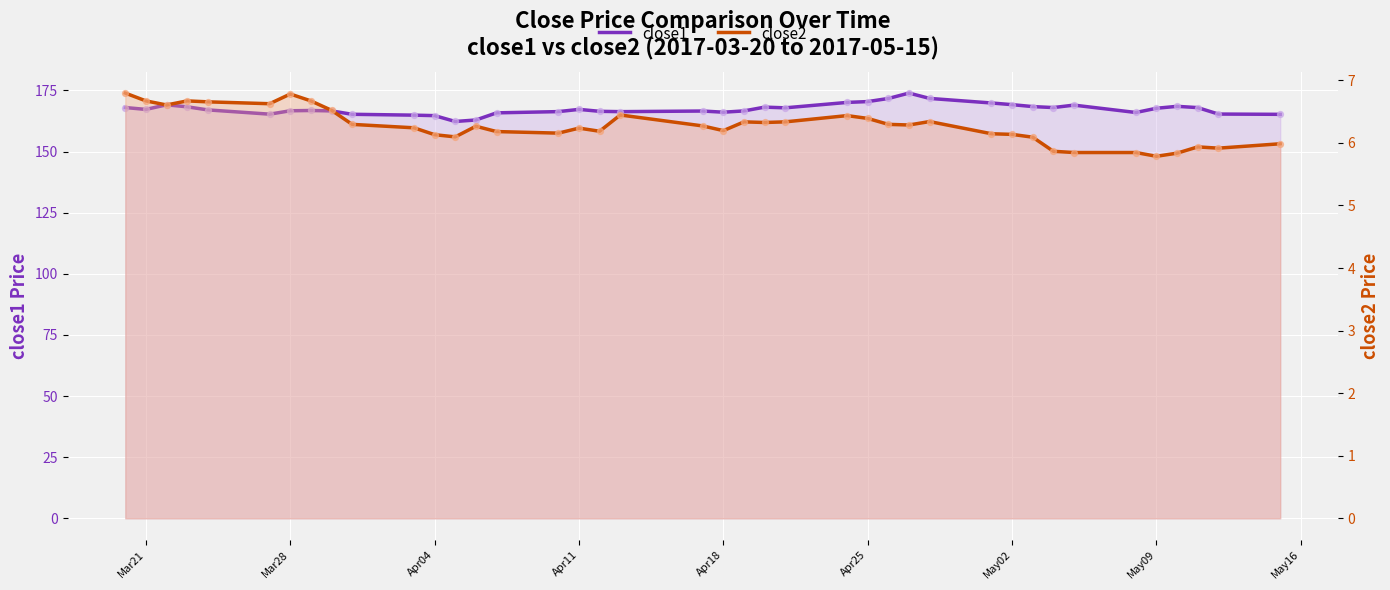

What are all the series names shown in the legend?

close1, close2